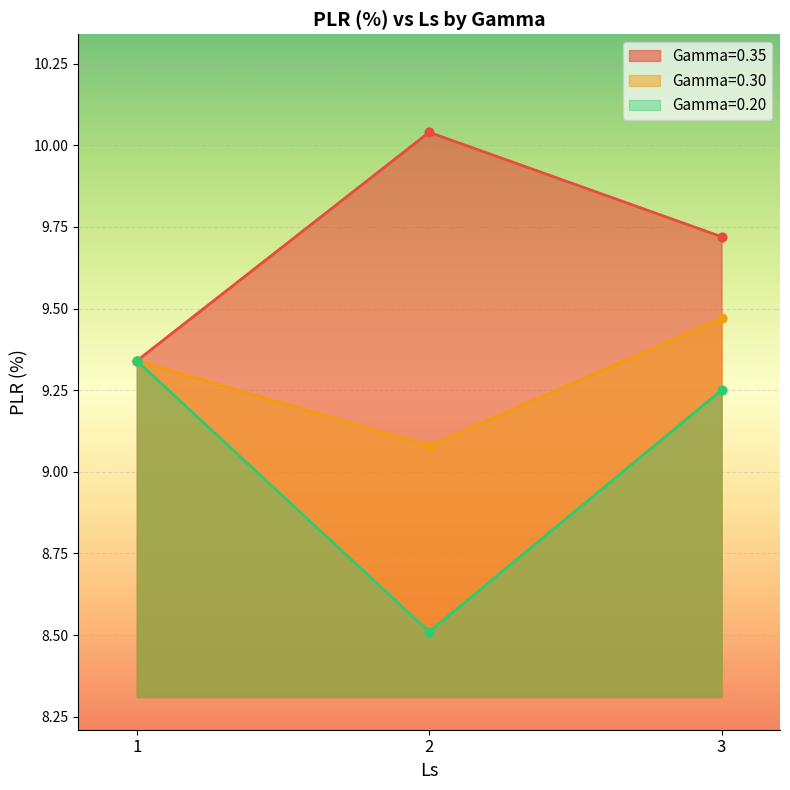

What are all the series names shown in the legend?

Gamma=0.35, Gamma=0.30, Gamma=0.20